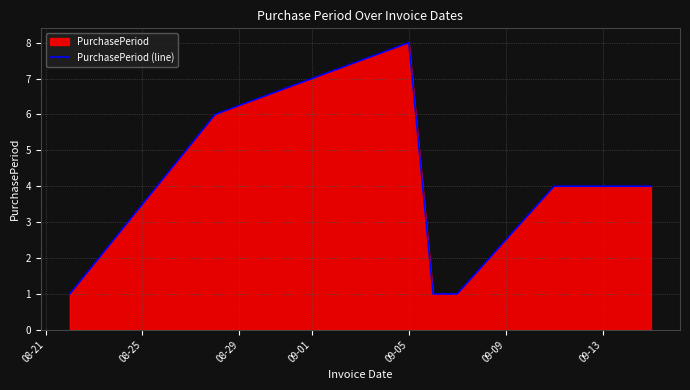

What is the difference between the maximum and minimum values?

7